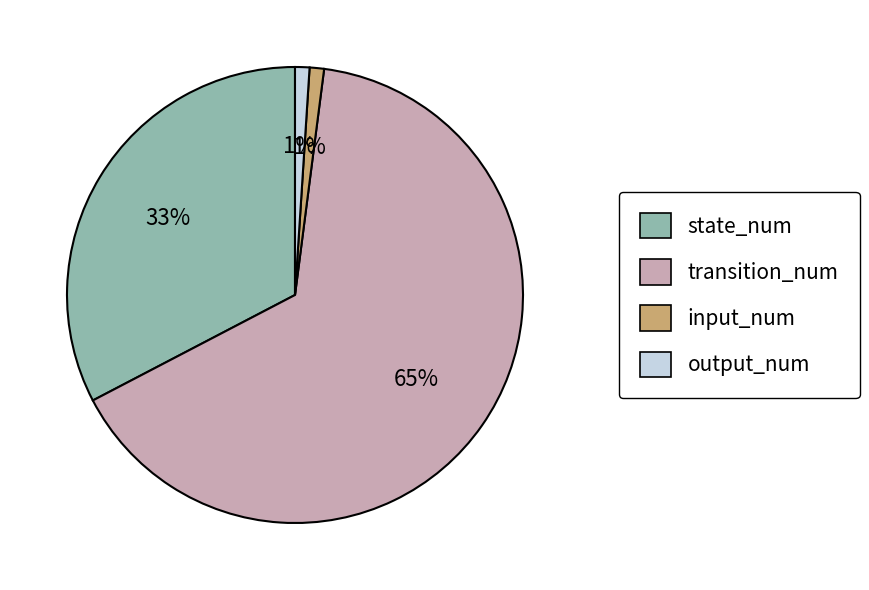

To the nearest percent, what portion does transition_num represent?

65%